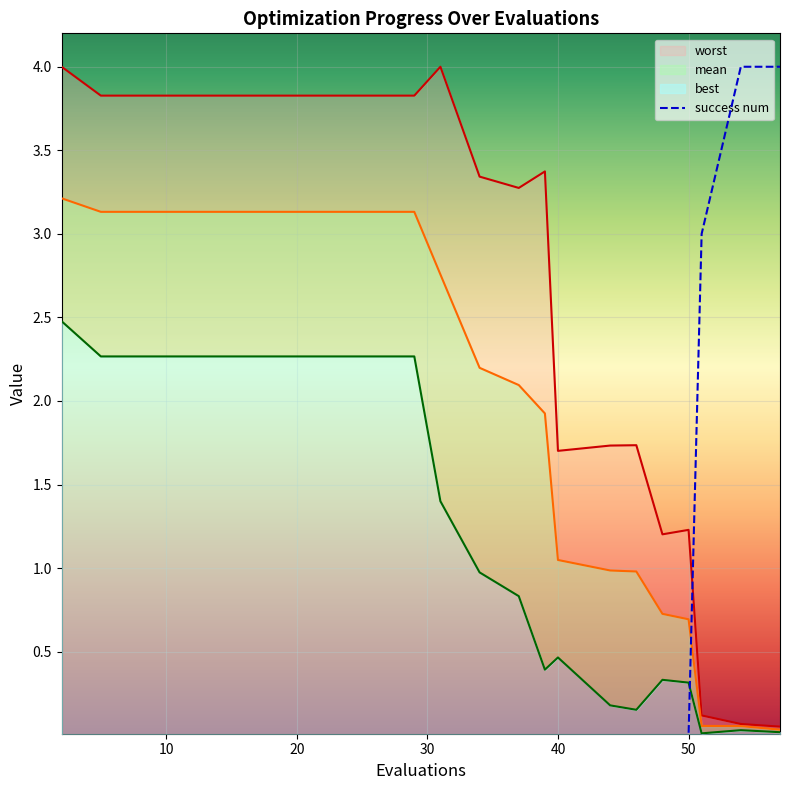

What is the highest value of the success num series?

4